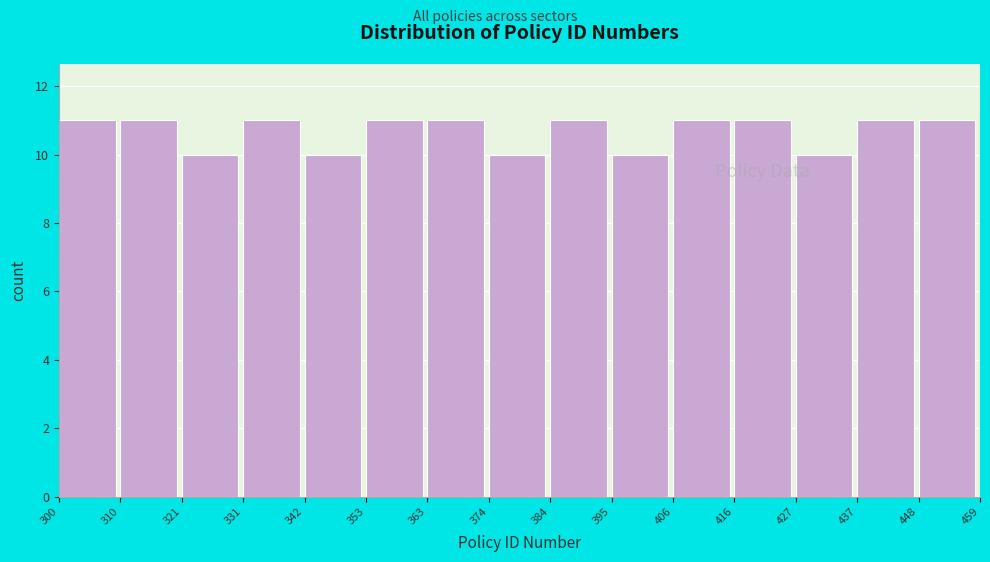

What is the height of the bar covering 310 to 321 on the x-axis? The values are not printed on the chart, so give them approximately, as read against the axis.

11